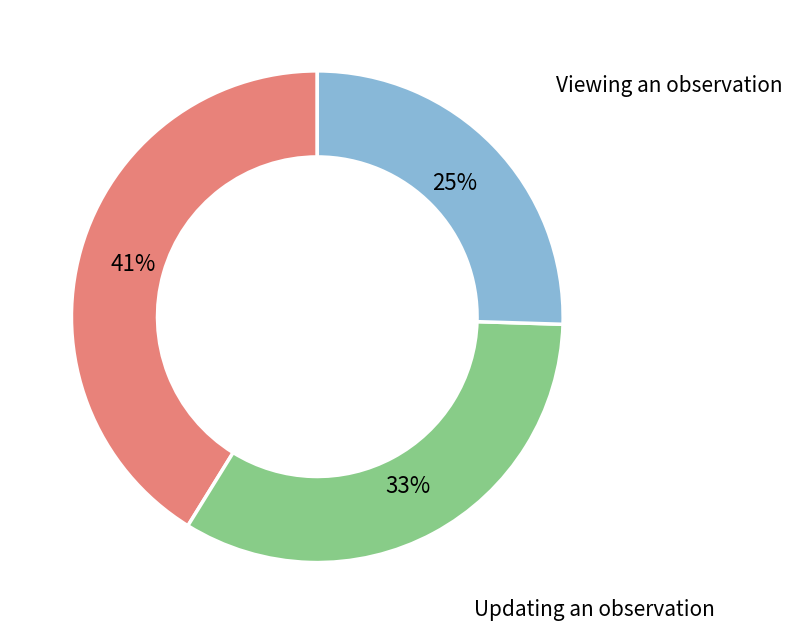

To the nearest percent, what is the difference between the largest and smallest slice percentages?

16%